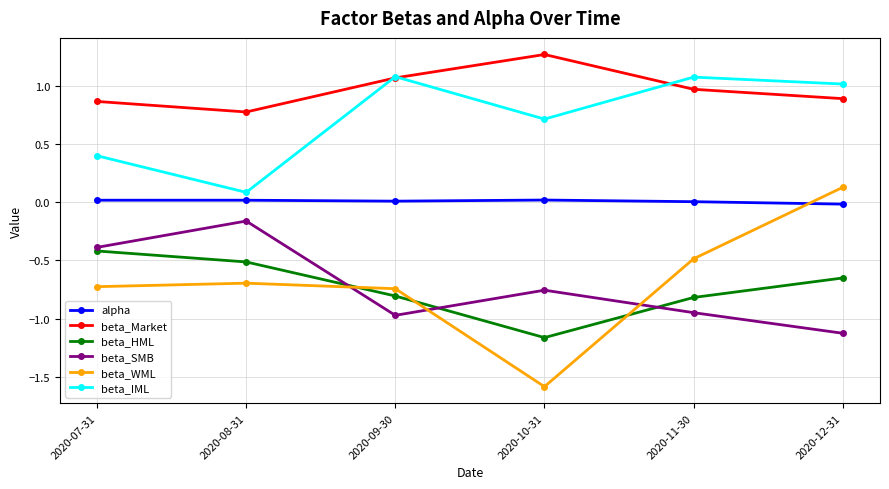

Where do beta_SMB and beta_WML first cross each other?

2020-08-31 and 2020-09-30